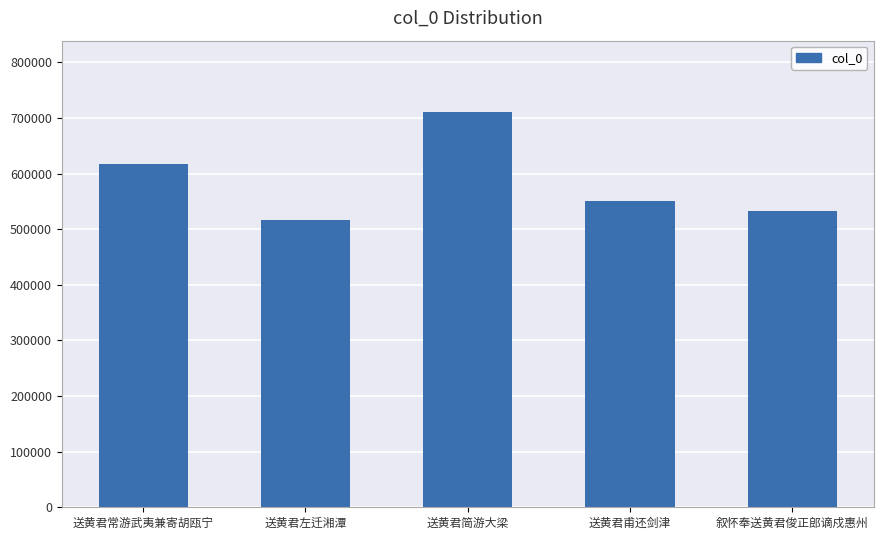

What is the average value?

585644